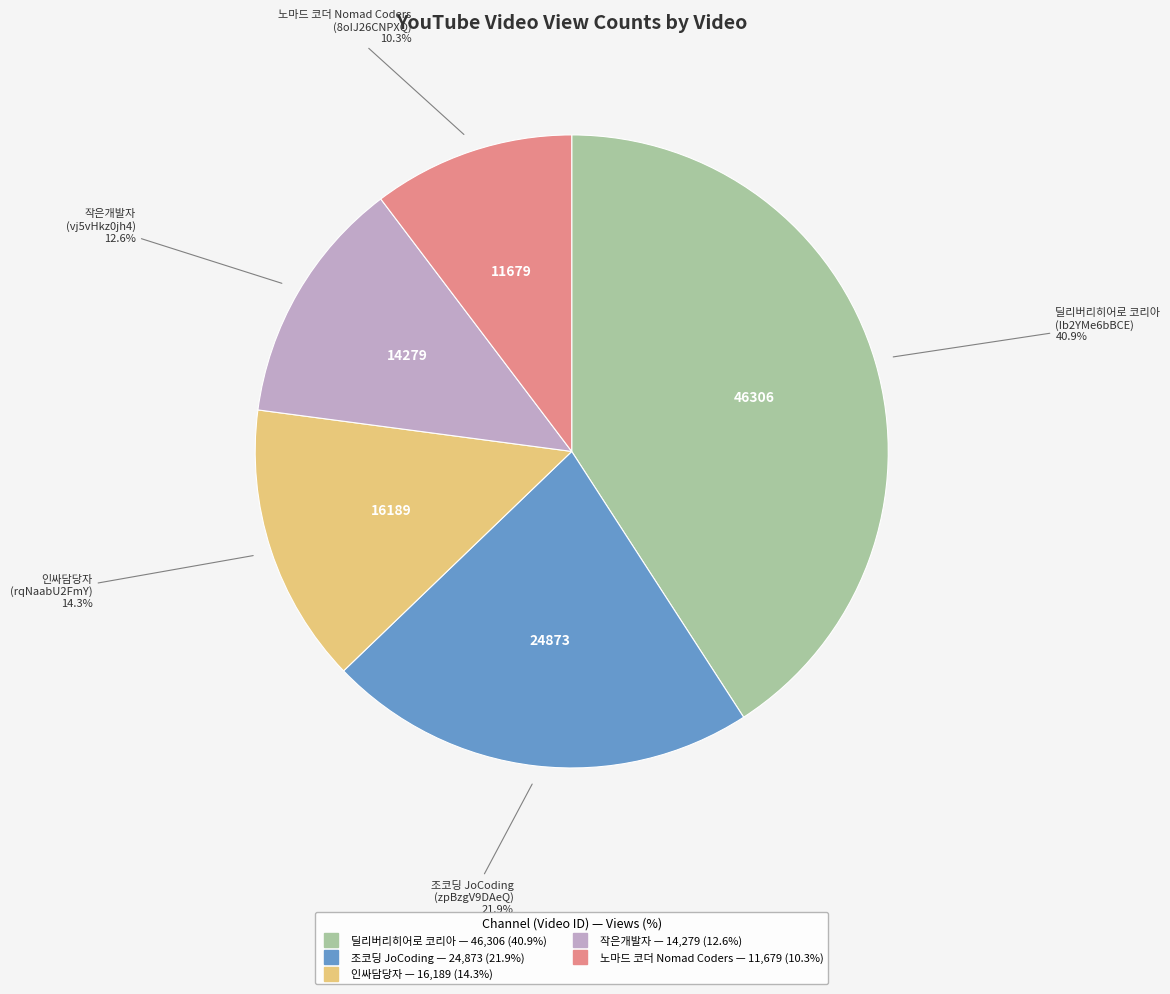

Is there any slice that represents more than half of the pie?

No